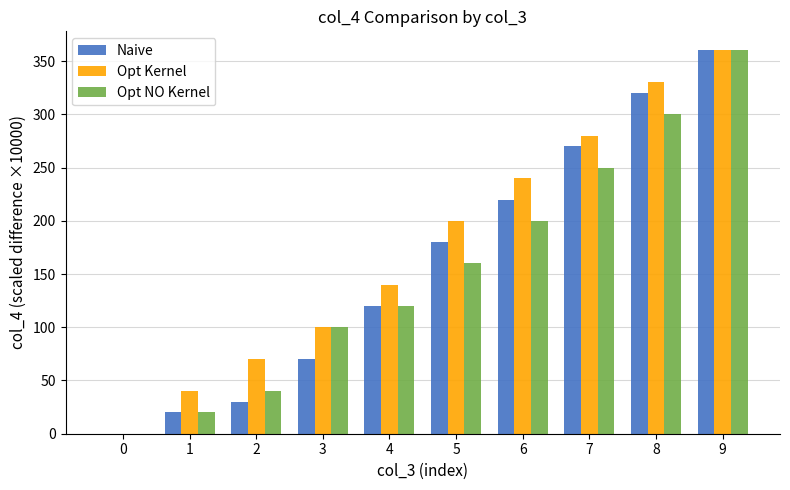

At which label does Opt NO Kernel reach its peak?

9